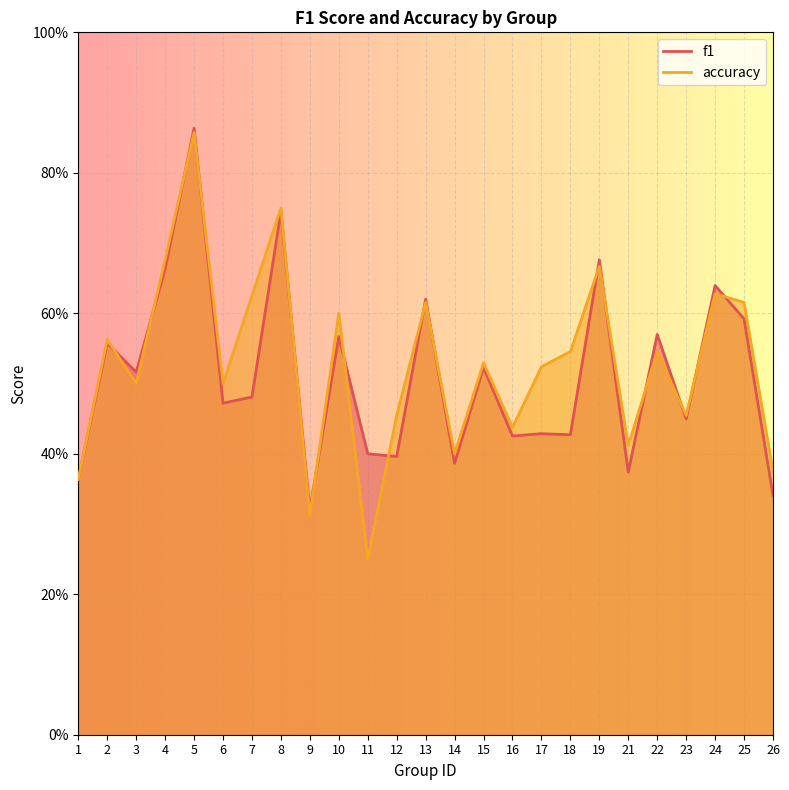

How many intersections are there between accuracy and f1?

16